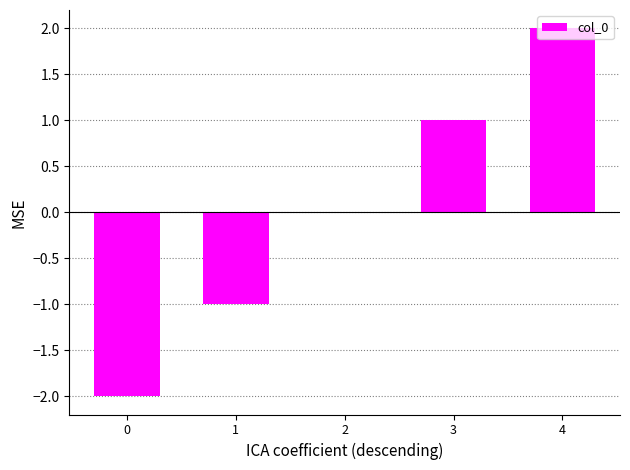

How many categories are shown in the chart?

5